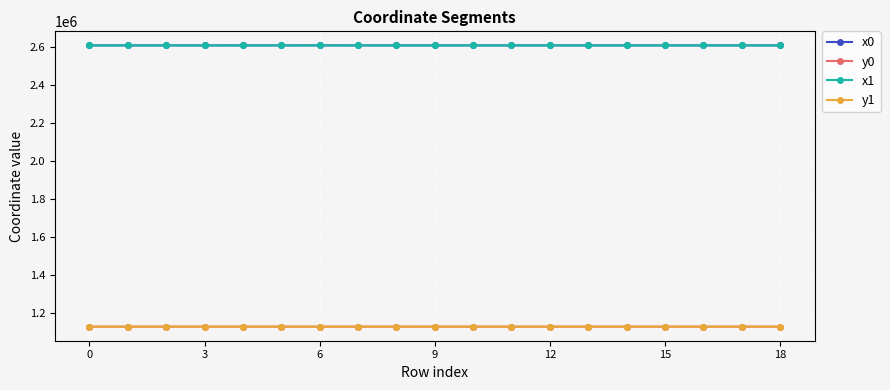

At how many categories does at least one series exceed 2517662?

19